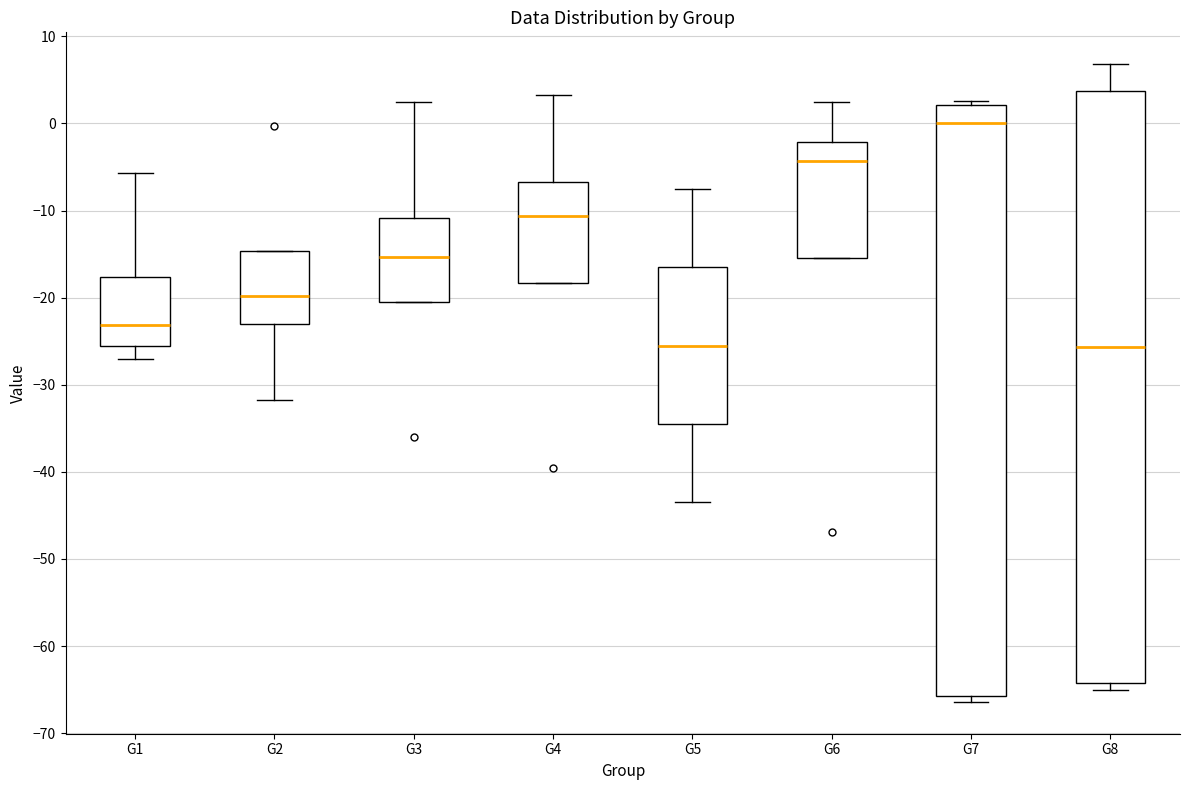

Where is the upper edge of the box for G2 on the y-axis? The values are not printed on the chart, so give them approximately, as read against the axis.

-15